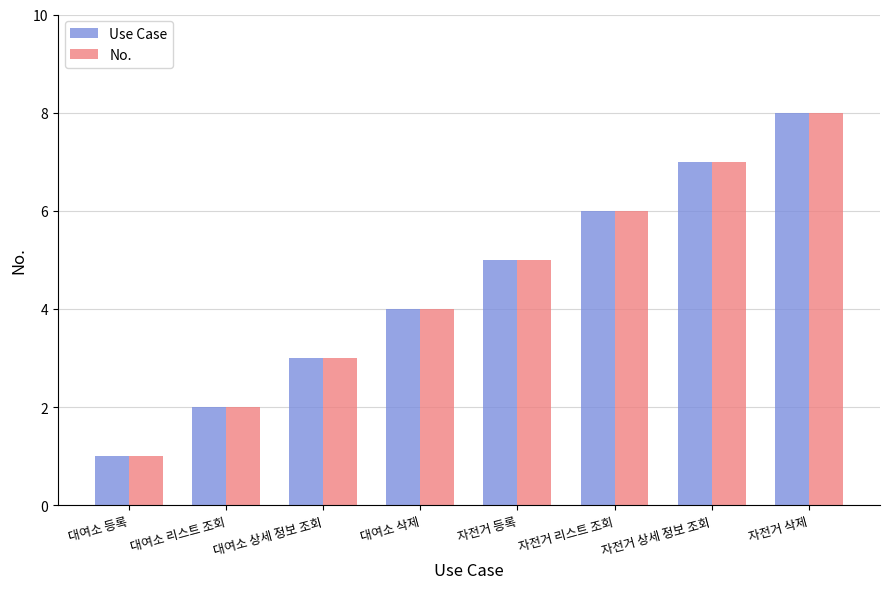

Reading left to right, extract all data points from this chart.

Use Case: 대여소 등록=1	대여소 리스트 조회=2	대여소 상세 정보 조회=3	대여소 삭제=4	자전거 등록=5	자전거 리스트 조회=6	자전거 상세 정보 조회=7	자전거 삭제=8
No.: 대여소 등록=1	대여소 리스트 조회=2	대여소 상세 정보 조회=3	대여소 삭제=4	자전거 등록=5	자전거 리스트 조회=6	자전거 상세 정보 조회=7	자전거 삭제=8